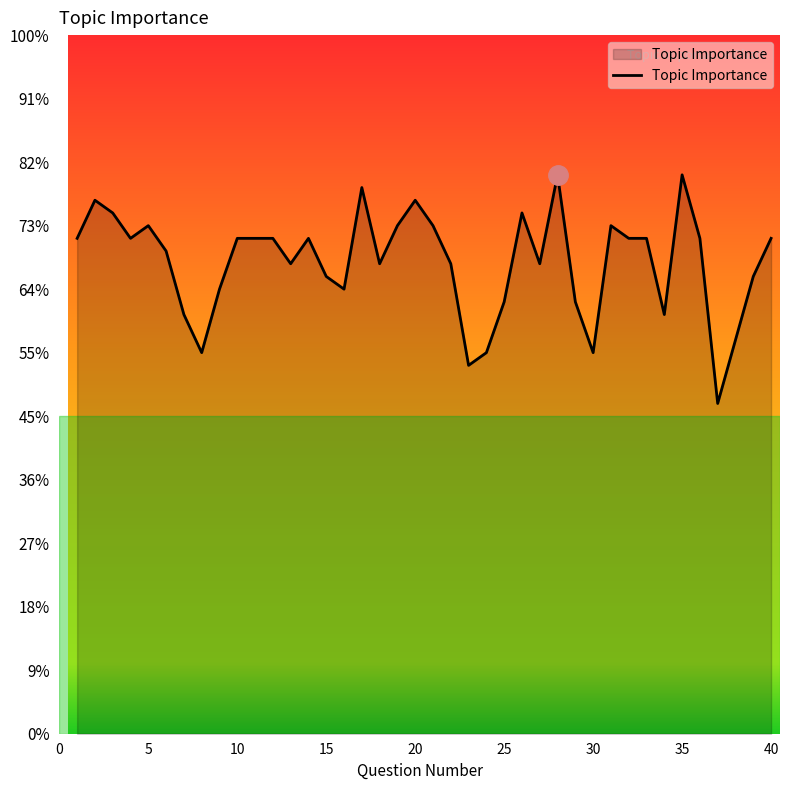

Is this an area chart (filled region under the line)?

Yes